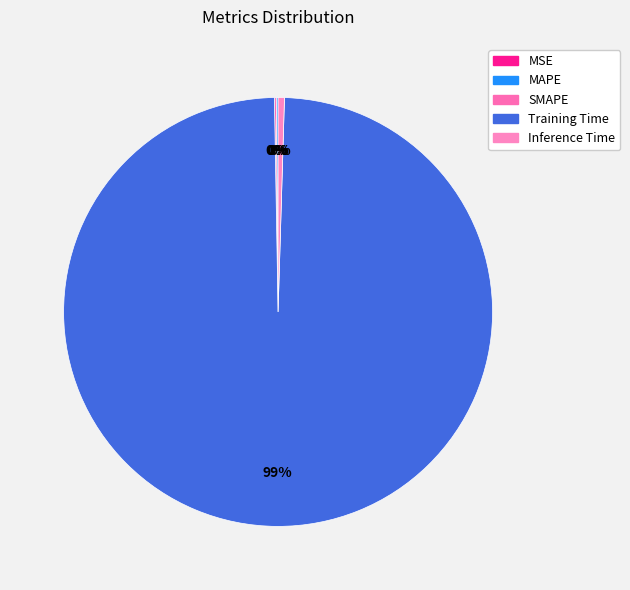

Does Training Time represent more than half of the total?

Yes